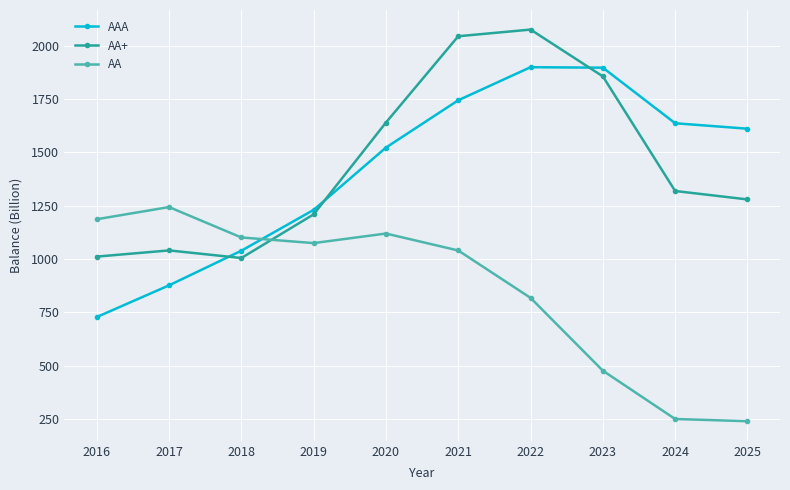

Is it true that AA+ equals 625.2 at 2019?

False